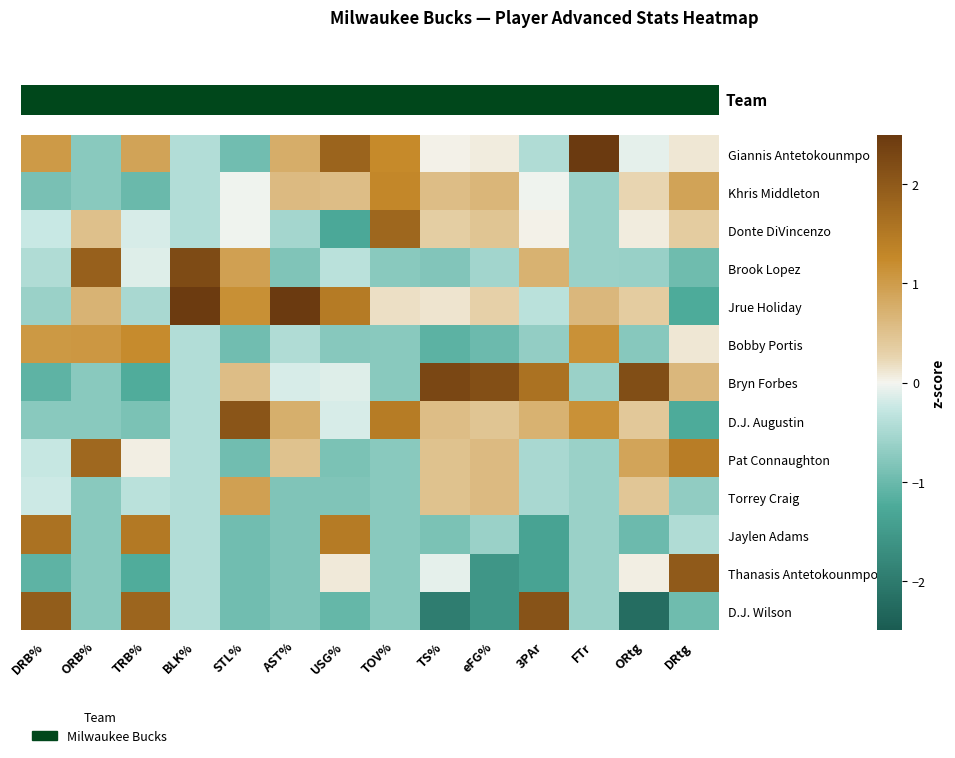

Between BLK% and ORB%, which is larger?

BLK%